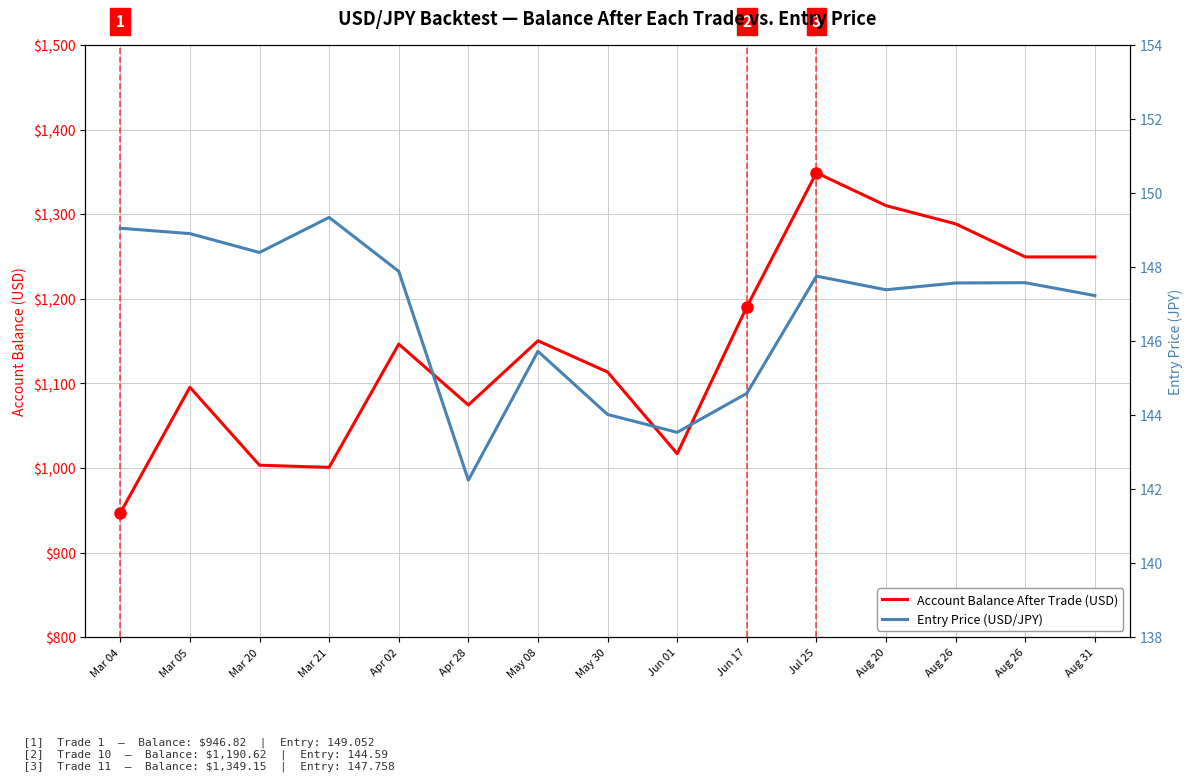

What is the approximate value of Entry Price (USD/JPY) at Apr 28?

142.2